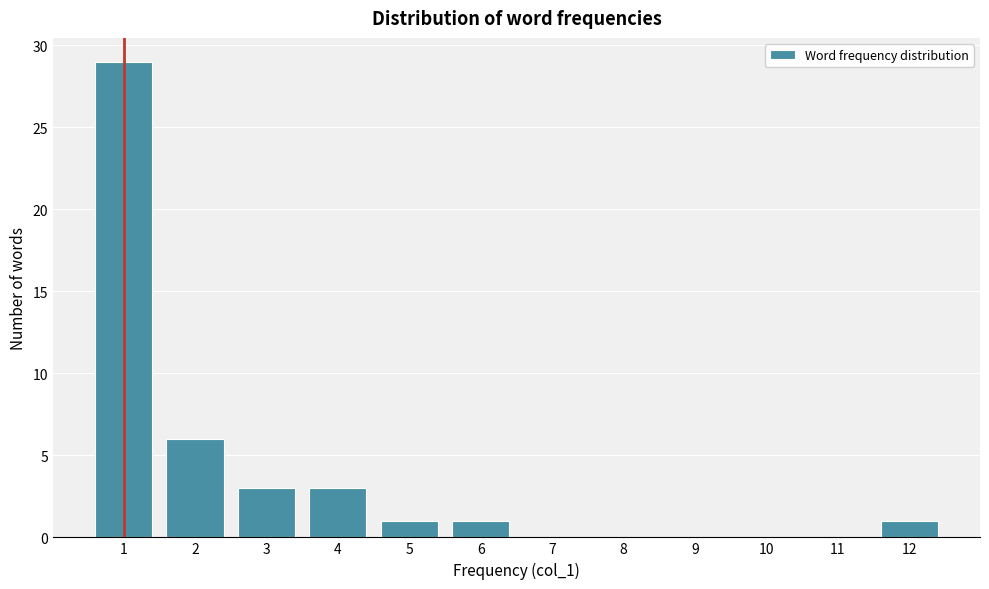

Reading left to right, list all the values displayed in this chart.

1=29	2=6	3=3	4=3	5=1	6=1	7=0	8=0	9=0	10=0	11=0	12=1